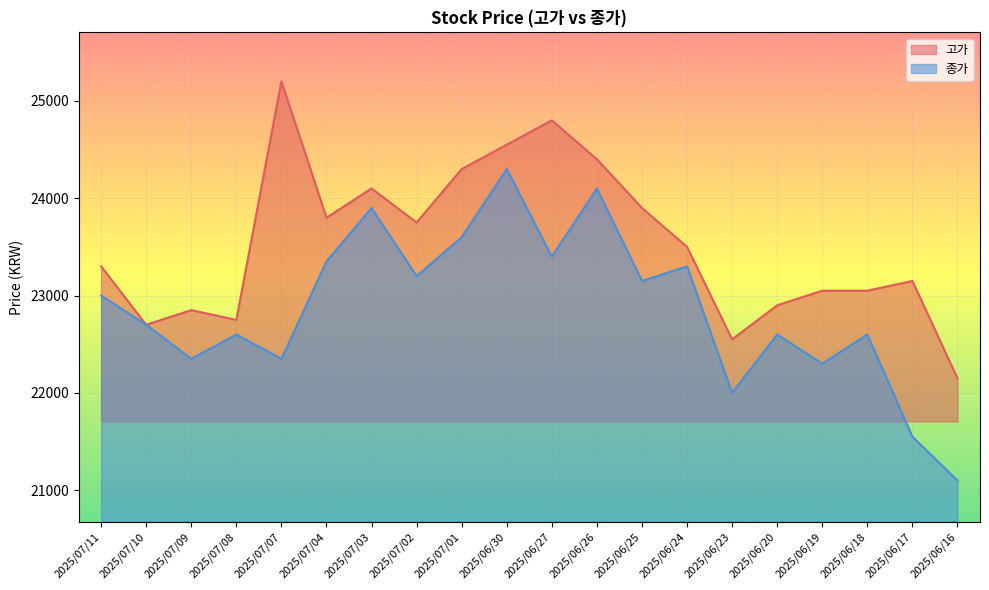

Is the value of 고가 at 2025/06/20 greater than the value of 종가 at 2025/07/02?

No